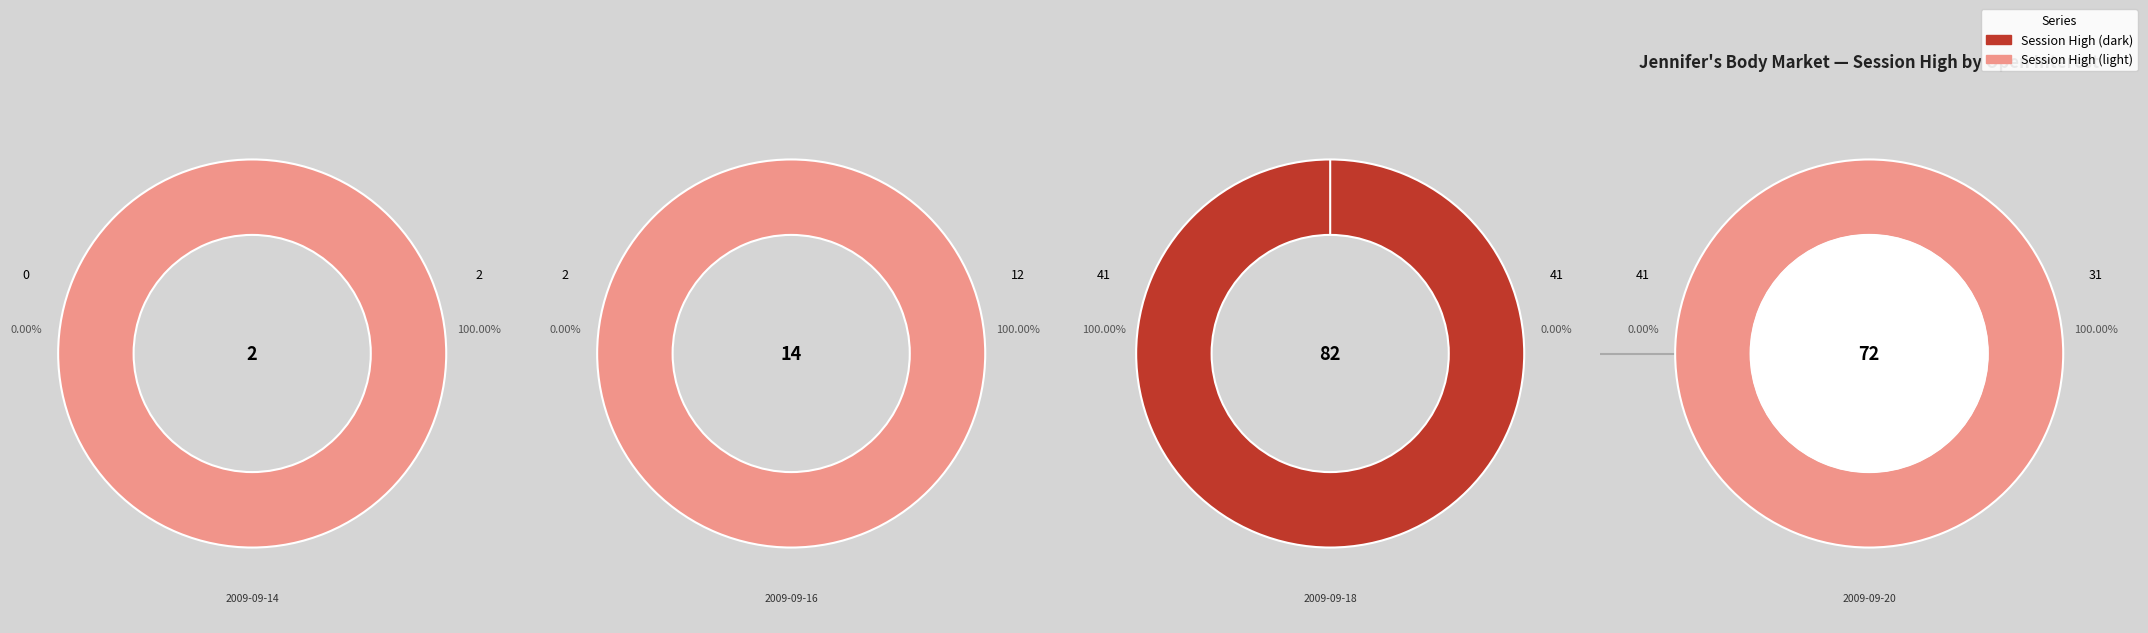

Does 2 represent more than half of the total?

No